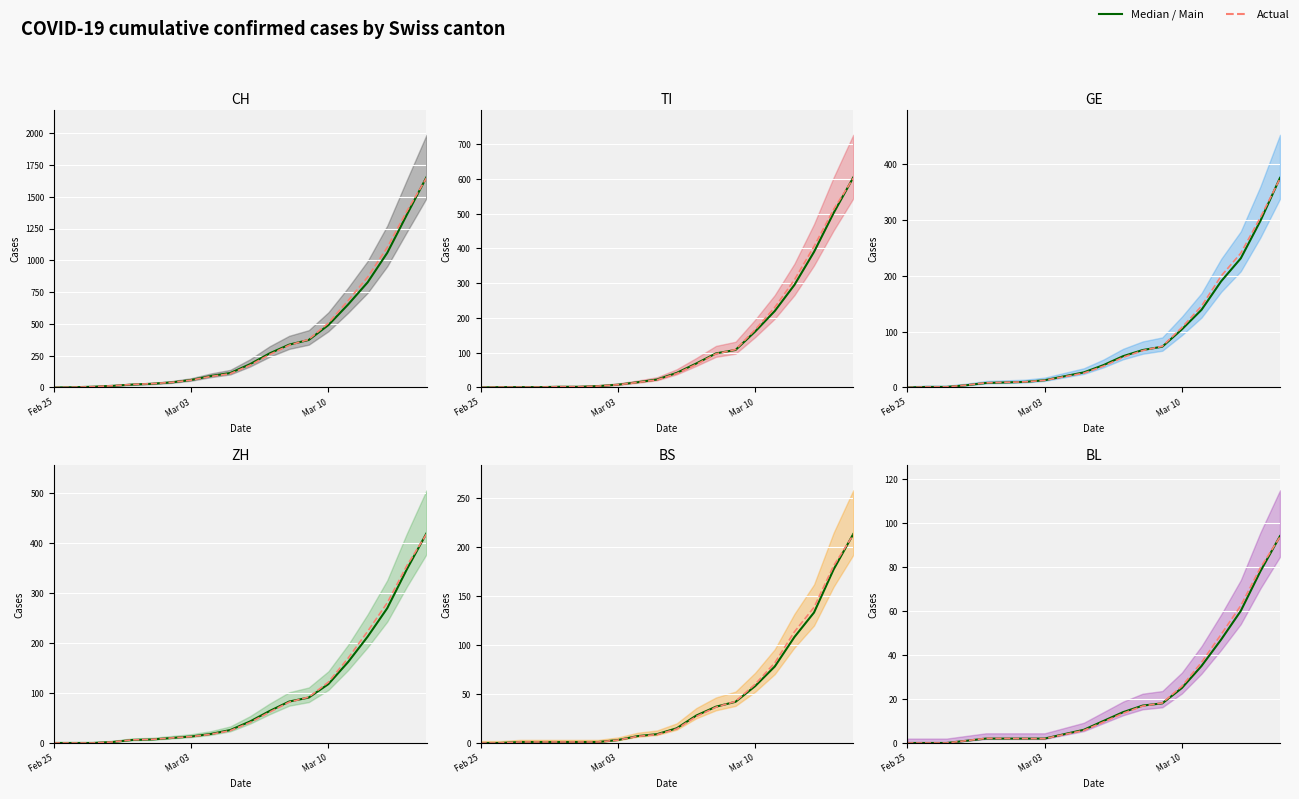

How many intersections are there between ZH and TI?

2